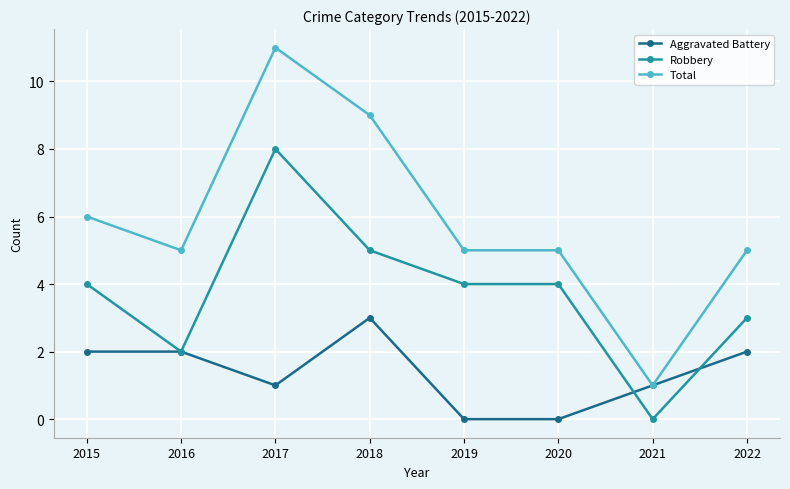

What is the difference between the highest and lowest values at 2020?

5